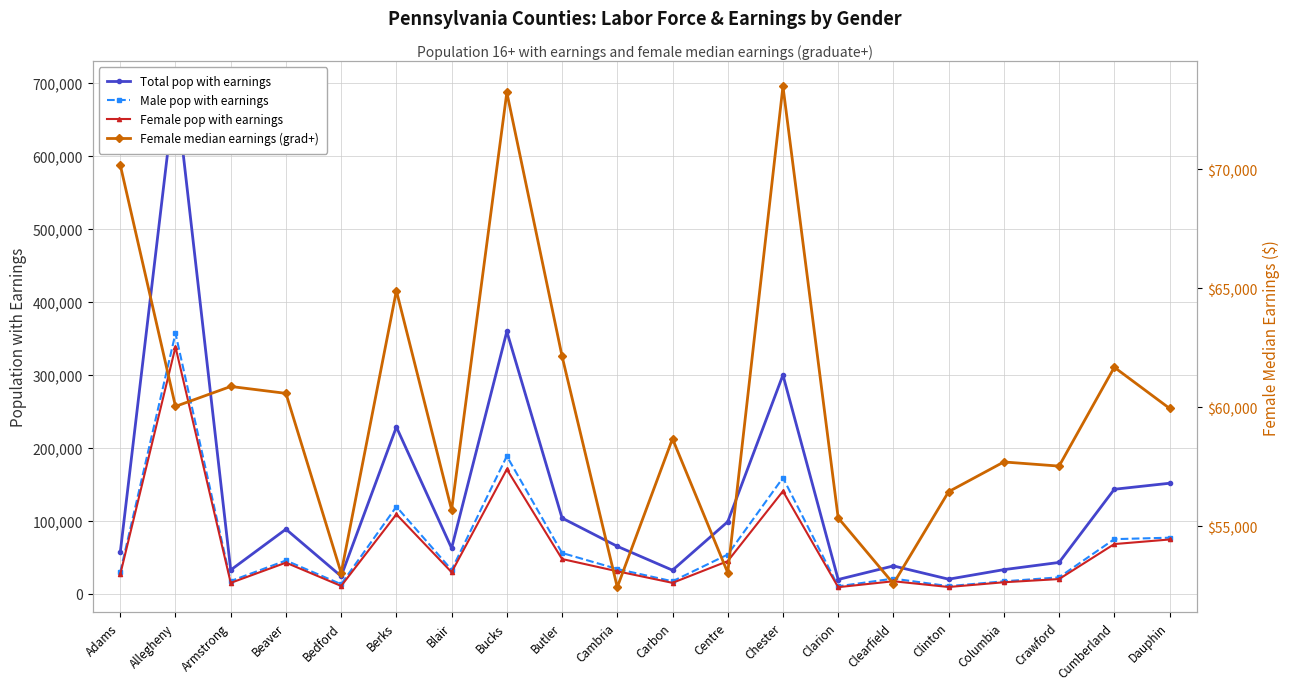

At which category is the sum across all series the highest?

Allegheny